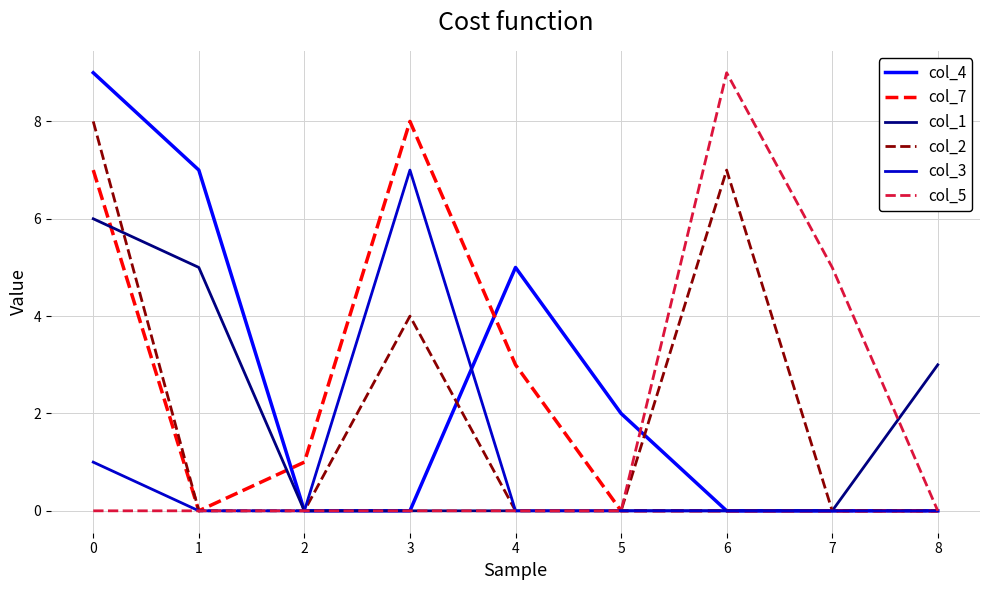

Is it true that col_5 equals 0 at 2?

True